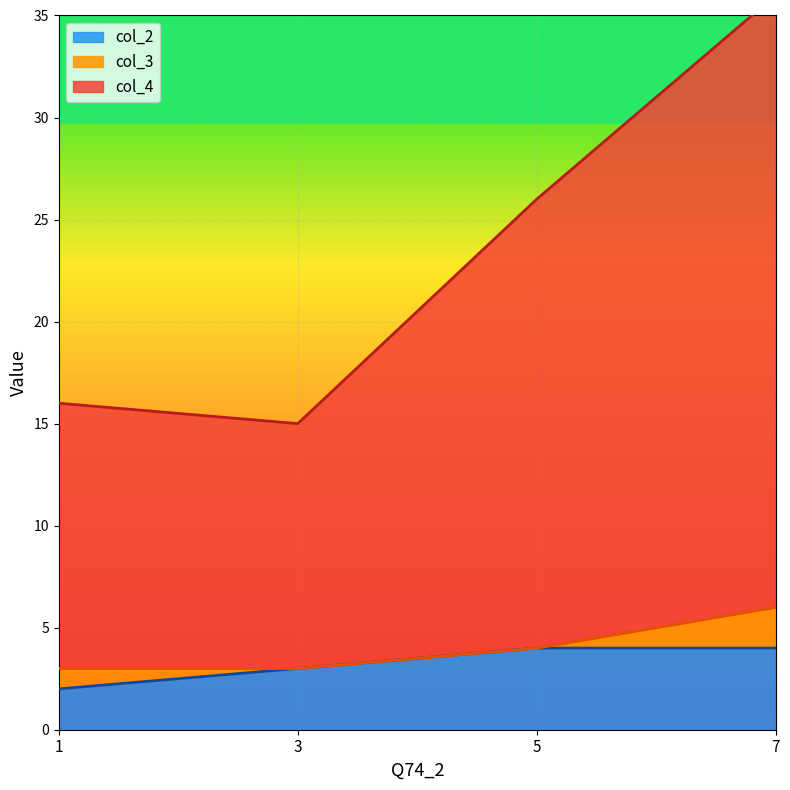

At which category is the sum across all series the highest?

7